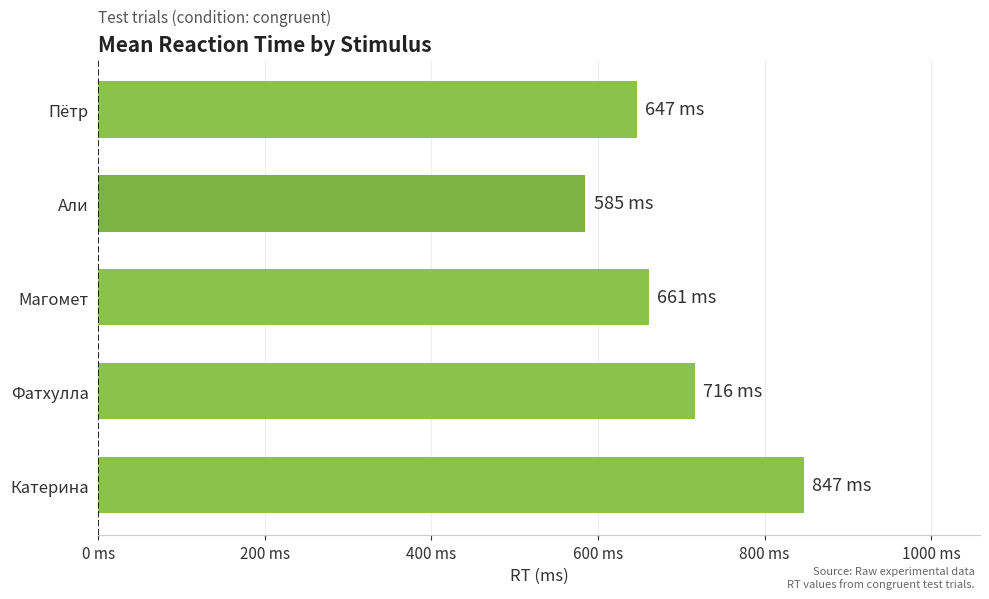

Does the chart contain any negative values?

No